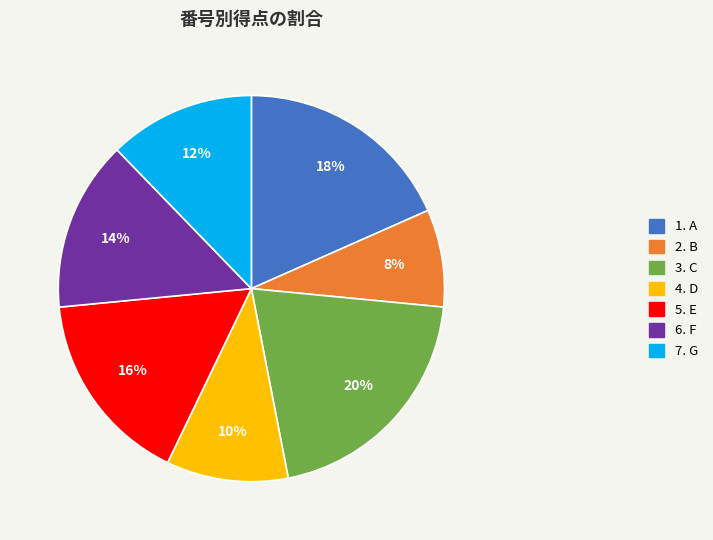

To the nearest percent, what is the difference between the largest and smallest slice percentages?

12%